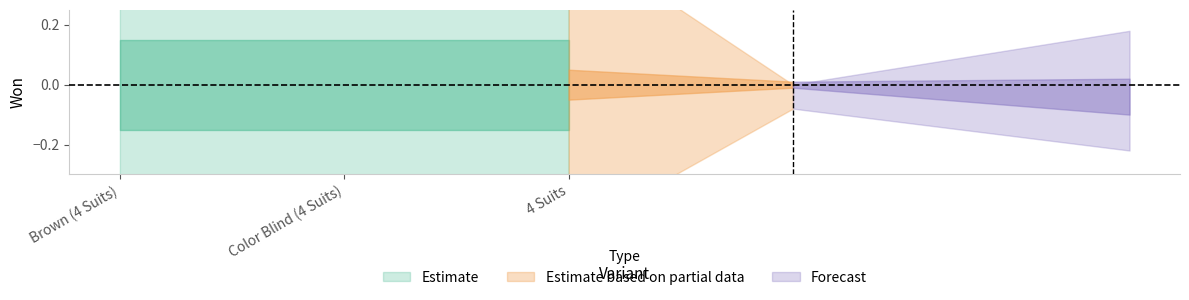

How many data points does each series have?

3